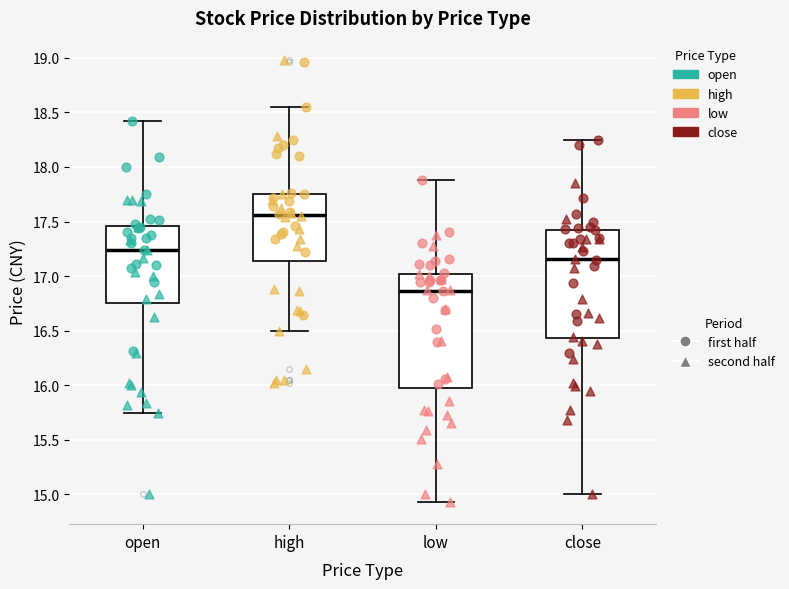

Where does the median line of the box for open sit on the y-axis? The values are not printed on the chart, so give them approximately, as read against the axis.

17.25